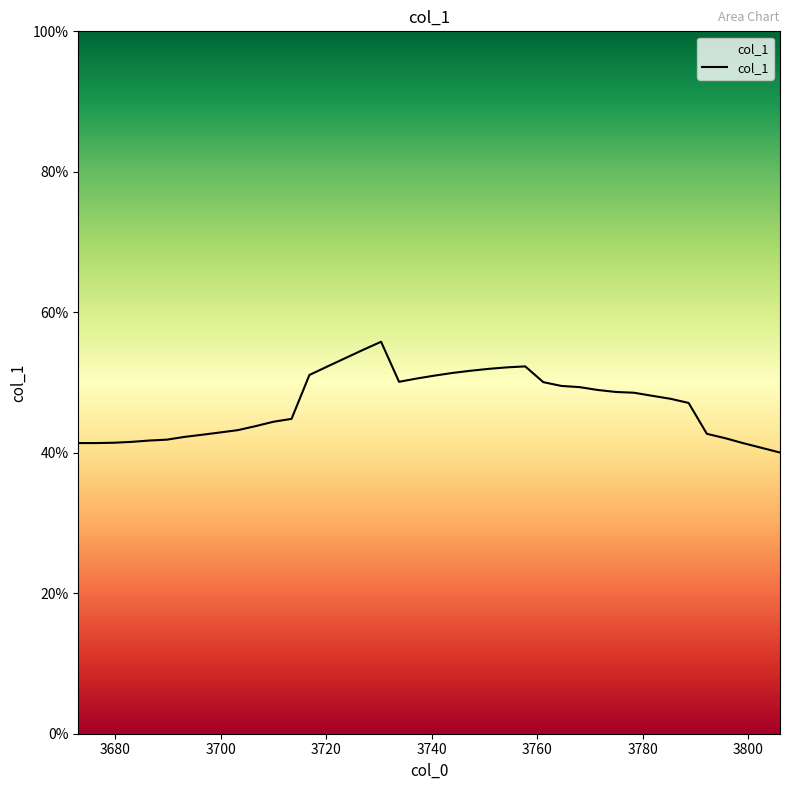

Reading left to right, extract all data points from this chart.

0.4	0.4	0.4	0.4	0.4	0.4	0.4	0.4	0.4	0.4	0.4	0.4	0.4	0.5	0.5	0.5	0.5	0.6	0.5	0.5	0.5	0.5	0.5	0.5	0.5	0.5	0.5	0.5	0.5	0.5	0.5	0.5	0.5	0.5	0.5	0.4	0.4	0.4	0.4	0.4